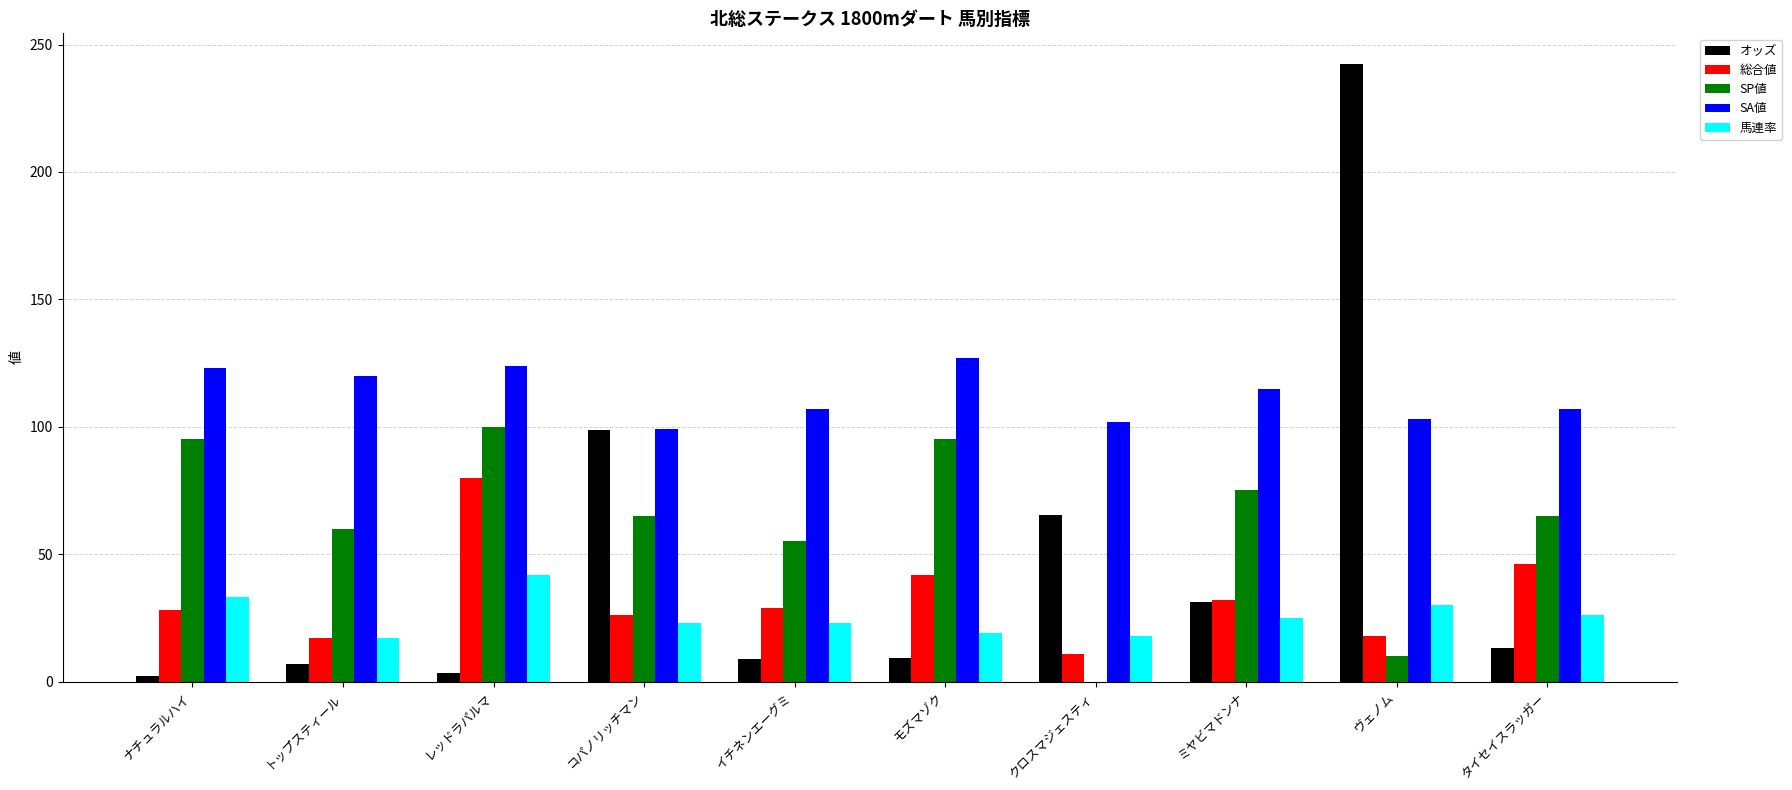

How many categories are shown in the chart?

10